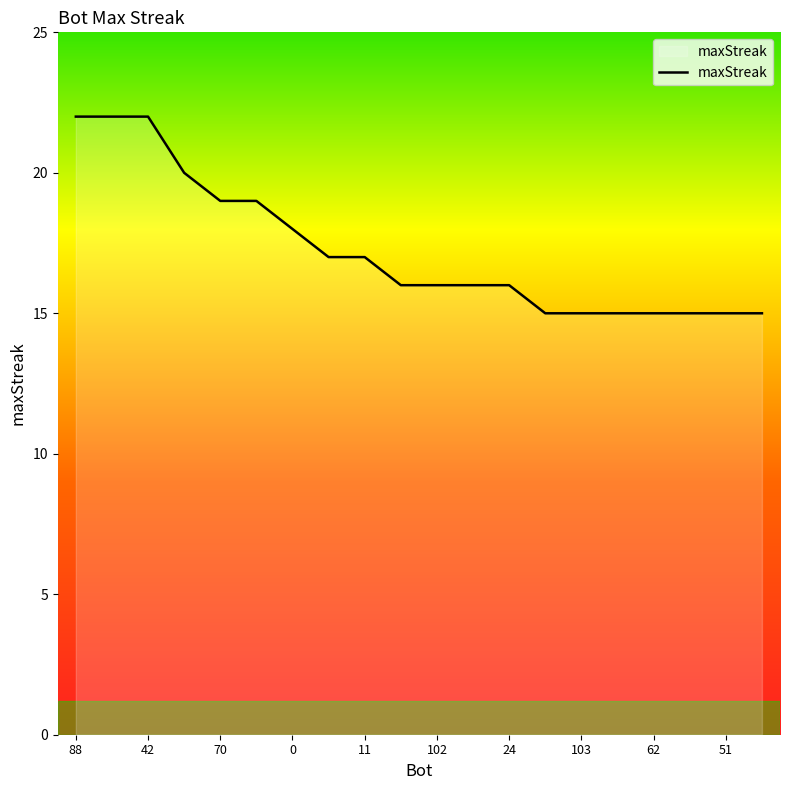

What is the smallest value displayed?

15